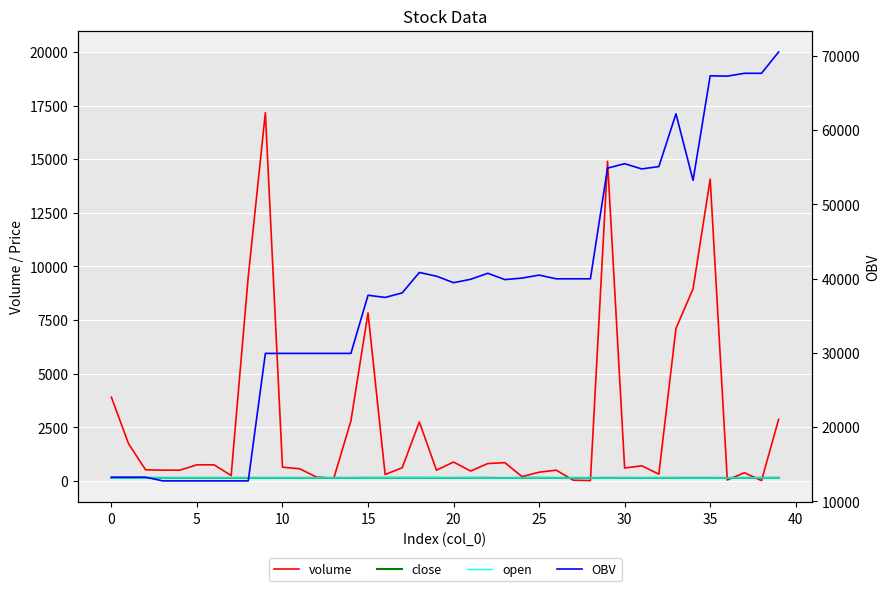

Is it true that volume equals 703.3 at 31?

True